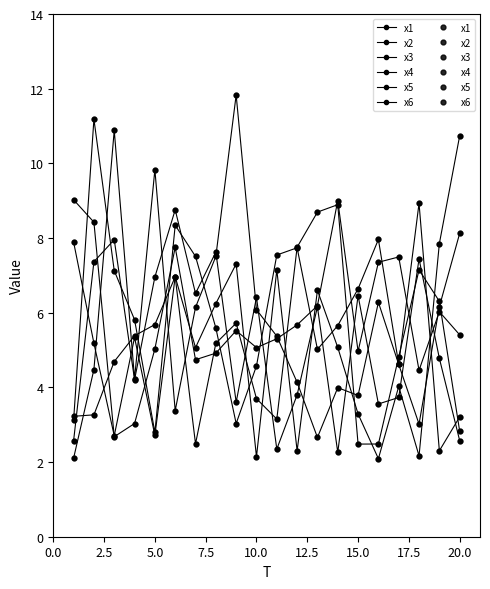

How many times do x2 and x6 cross each other?

8